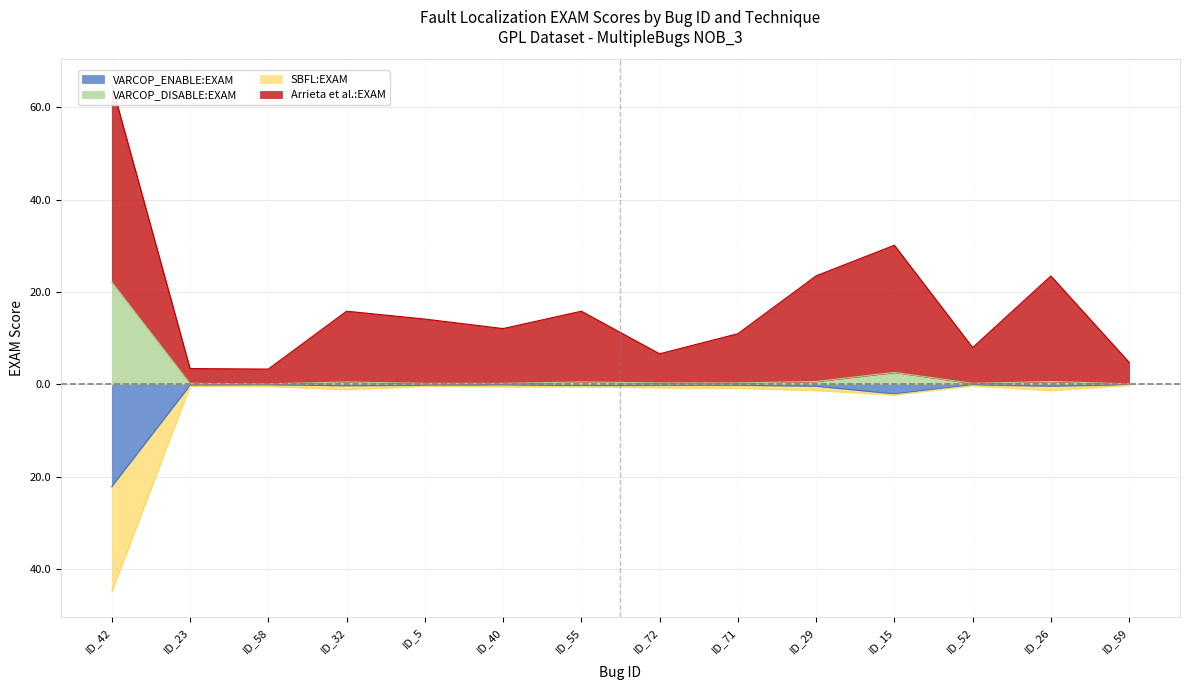

What is the difference between the maximum and minimum values in the SBFL:EXAM series?

44.7